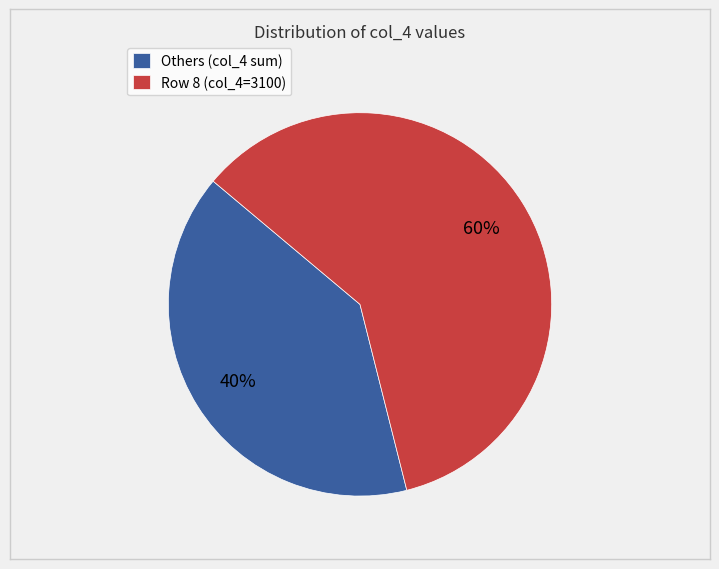

To the nearest percent, what percentage of the pie is Others (col_4 sum)?

40%